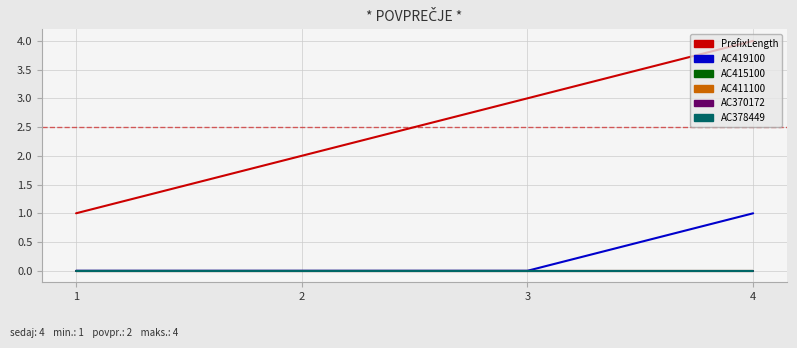

Does the chart have visible grid lines?

Yes